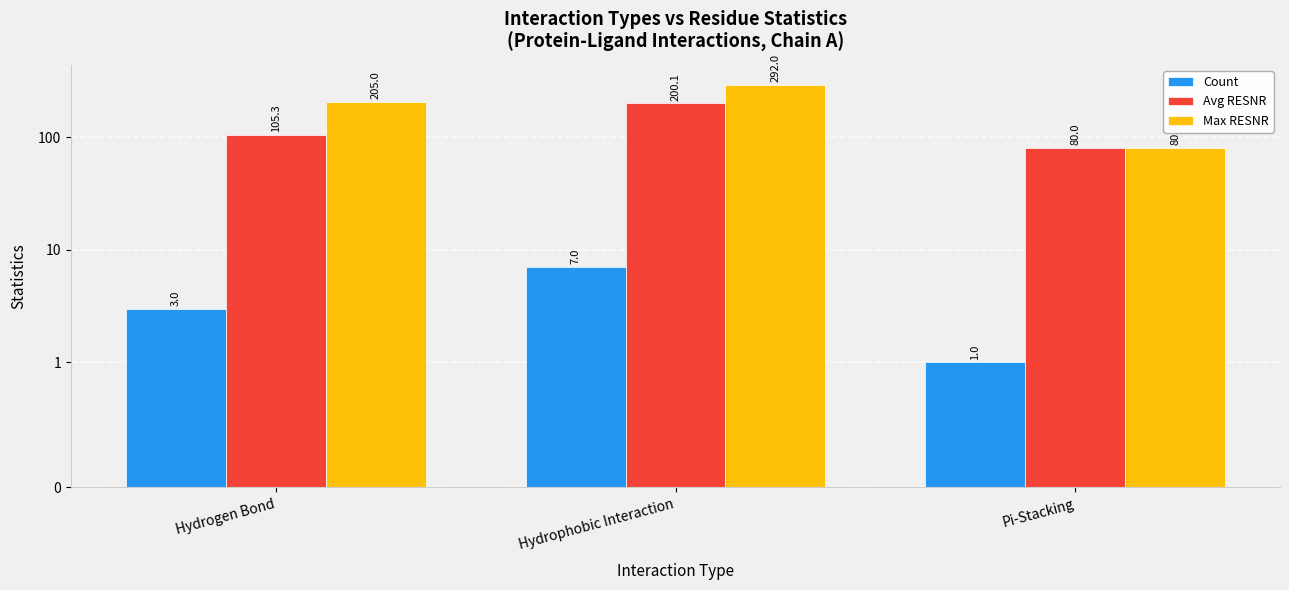

List the series in order of their overall mean, highest first.

Max RESNR, Avg RESNR, Count